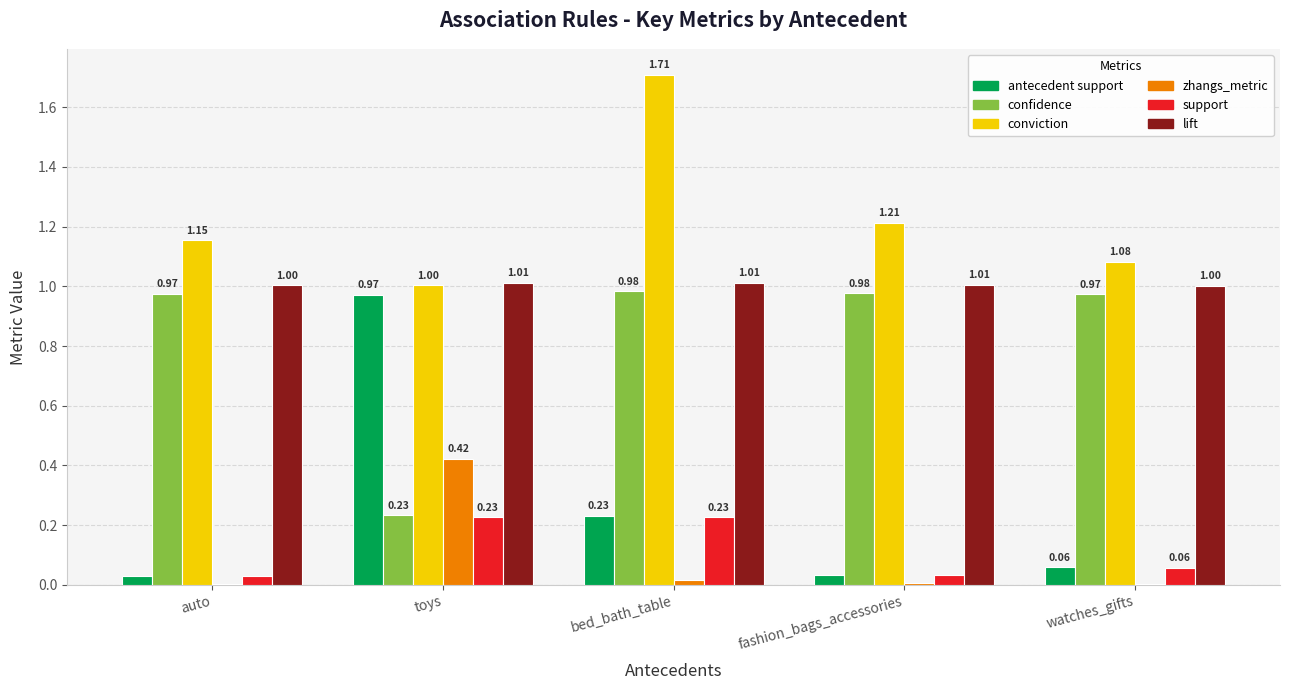

What is the sum of all confidence values?

4.1